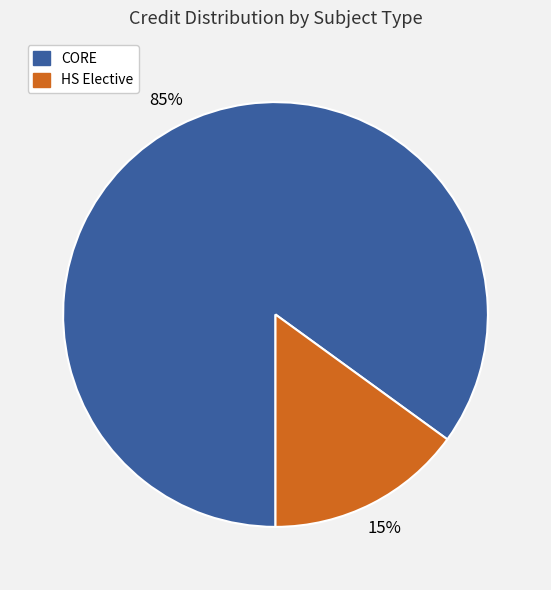

Which slice is the largest?

CORE